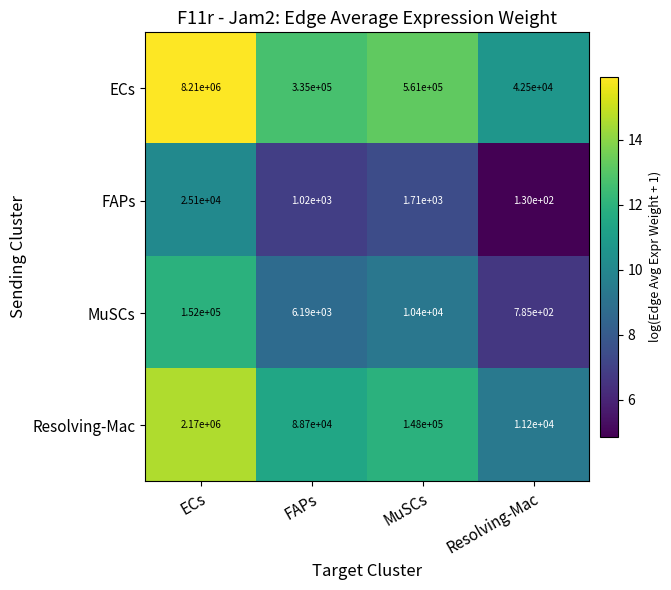

At which category does the chart reach its peak across all series?

ECs